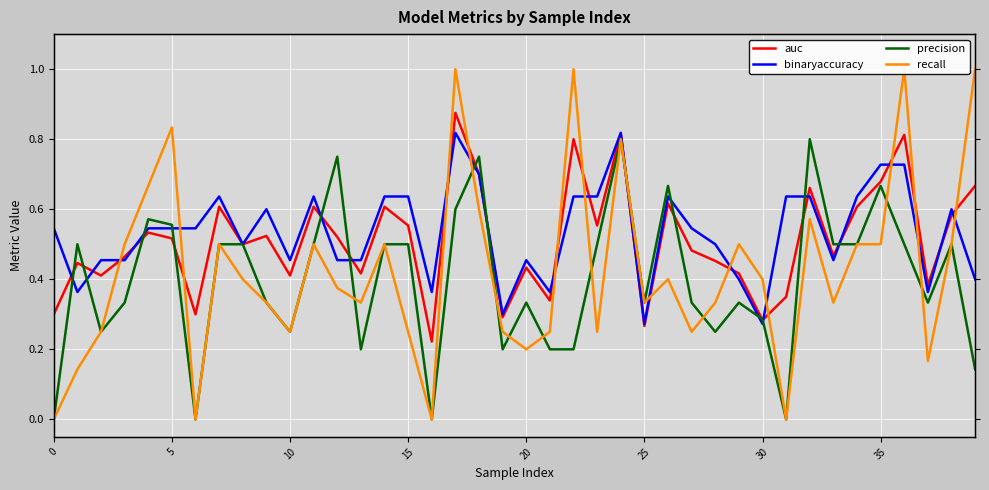

True or false: binaryaccuracy and auc intersect in this chart.

True